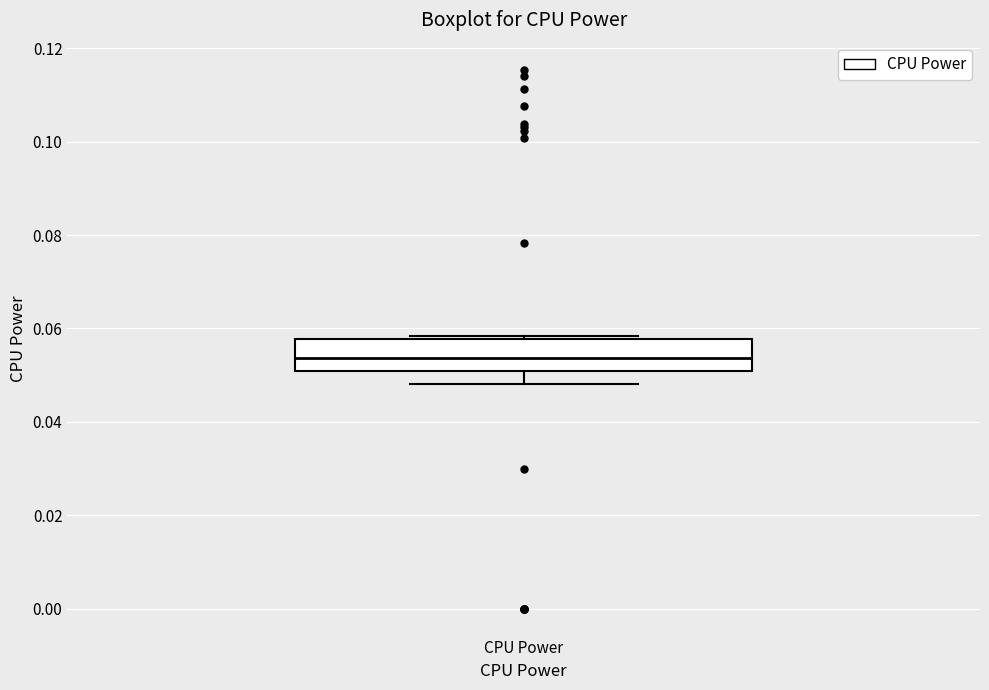

Read this box plot against the y-axis: the position of the median line, the range covered by the box, and the ends of both whiskers. The values are not printed on the chart, so give them approximately, as read against the axis.

median 0.054, box 0.050 to 0.058, whiskers 0.048 to 0.058 (just above the box's upper edge)